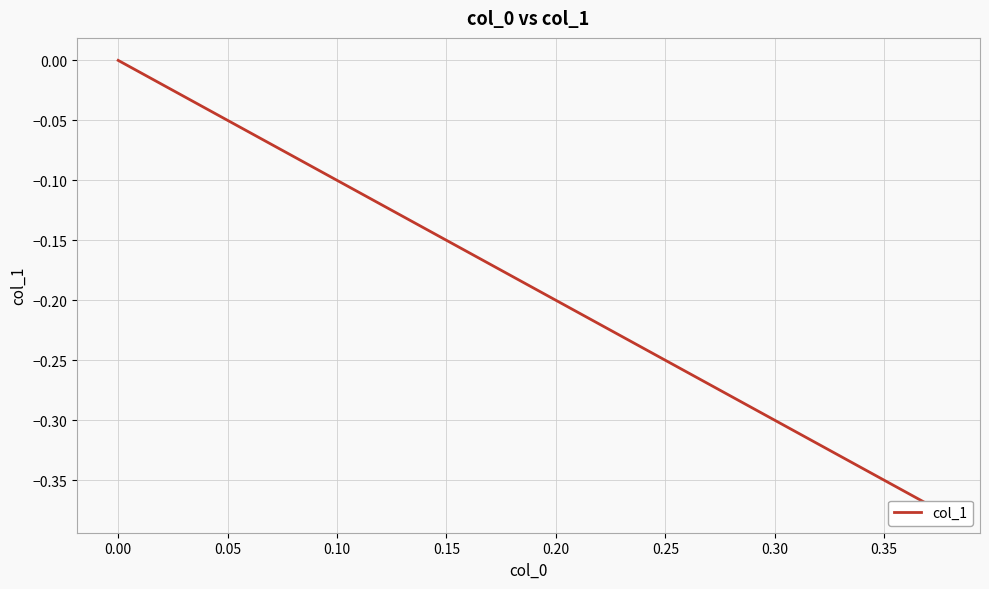

How many negative values are there?

2